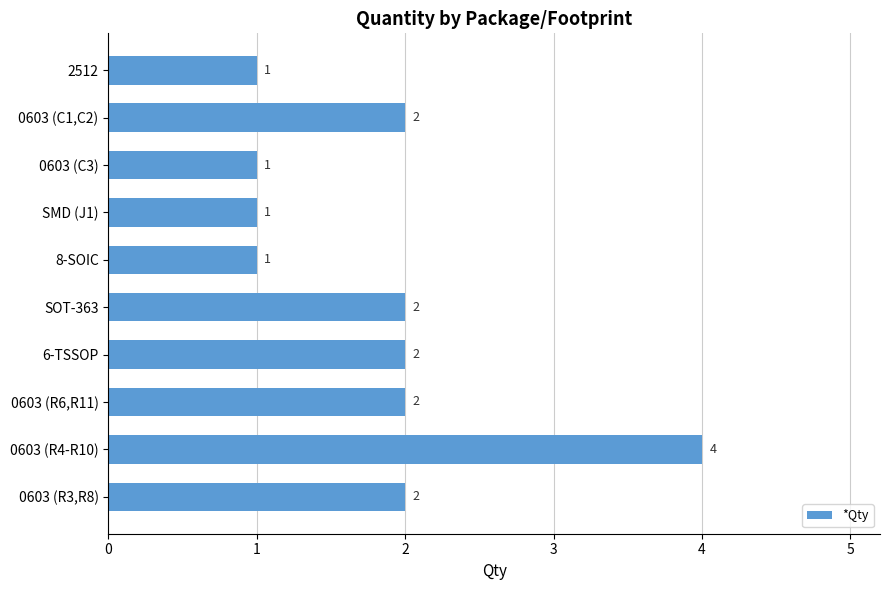

What is the maximum value shown in the chart?

4